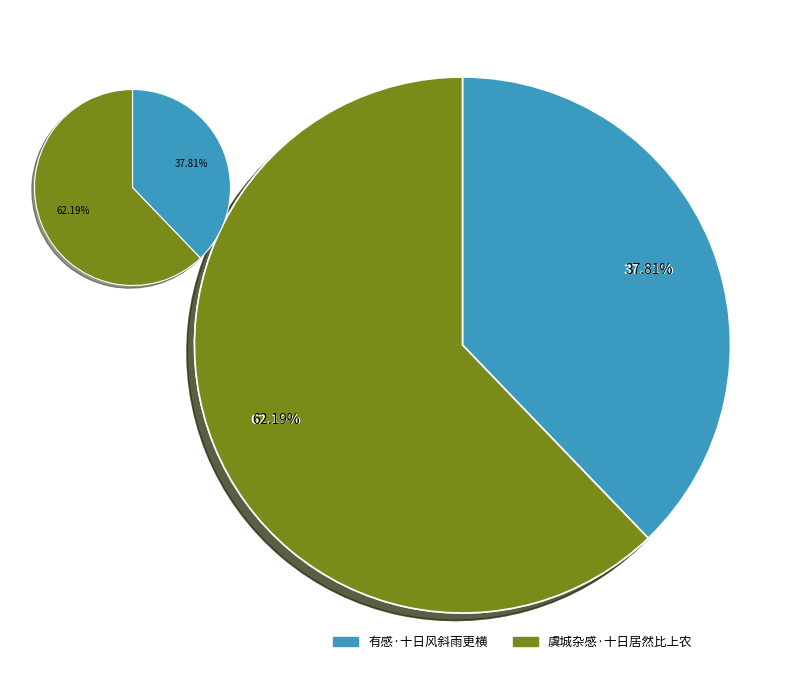

Which slice represents more than half of the pie?

虞城杂感·十日居然比上农